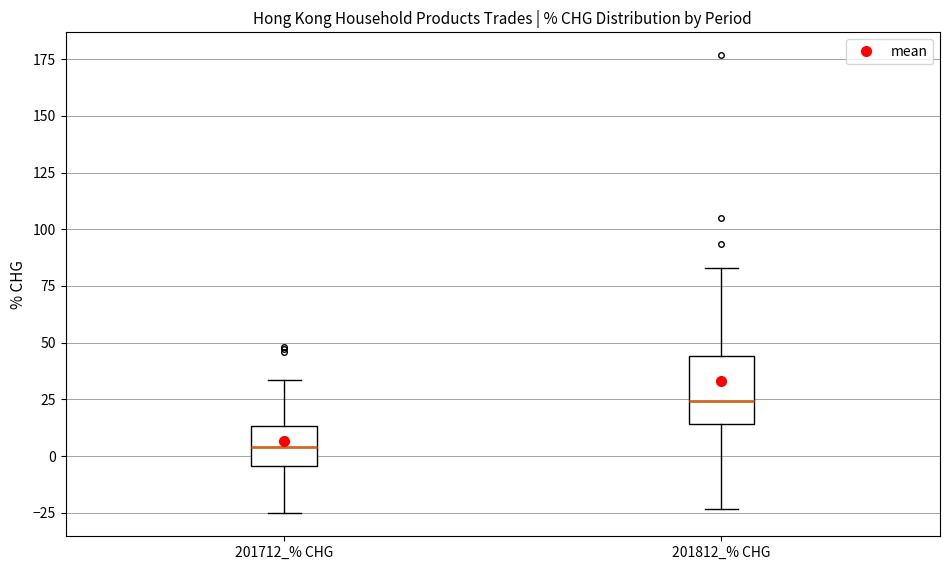

Which box is the tallest, from its lower edge to its upper edge?

201812_% CHG